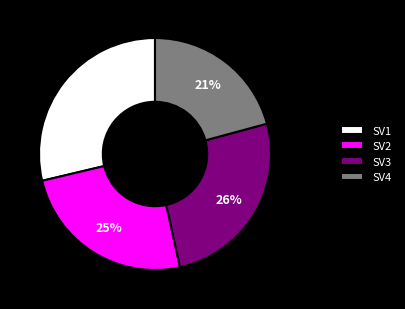

What percentage is the SV2 slice, to the nearest percent?

25%